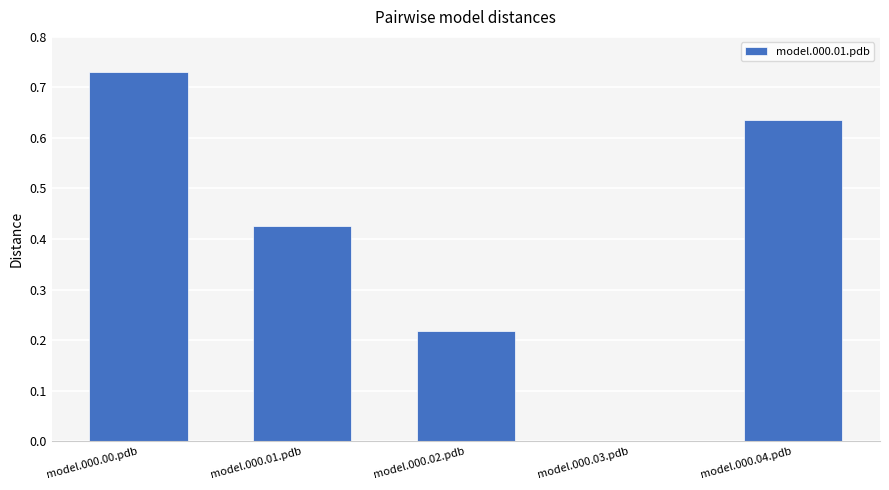

What is the change in value from model.000.01.pdb to model.000.04.pdb?

+0.2